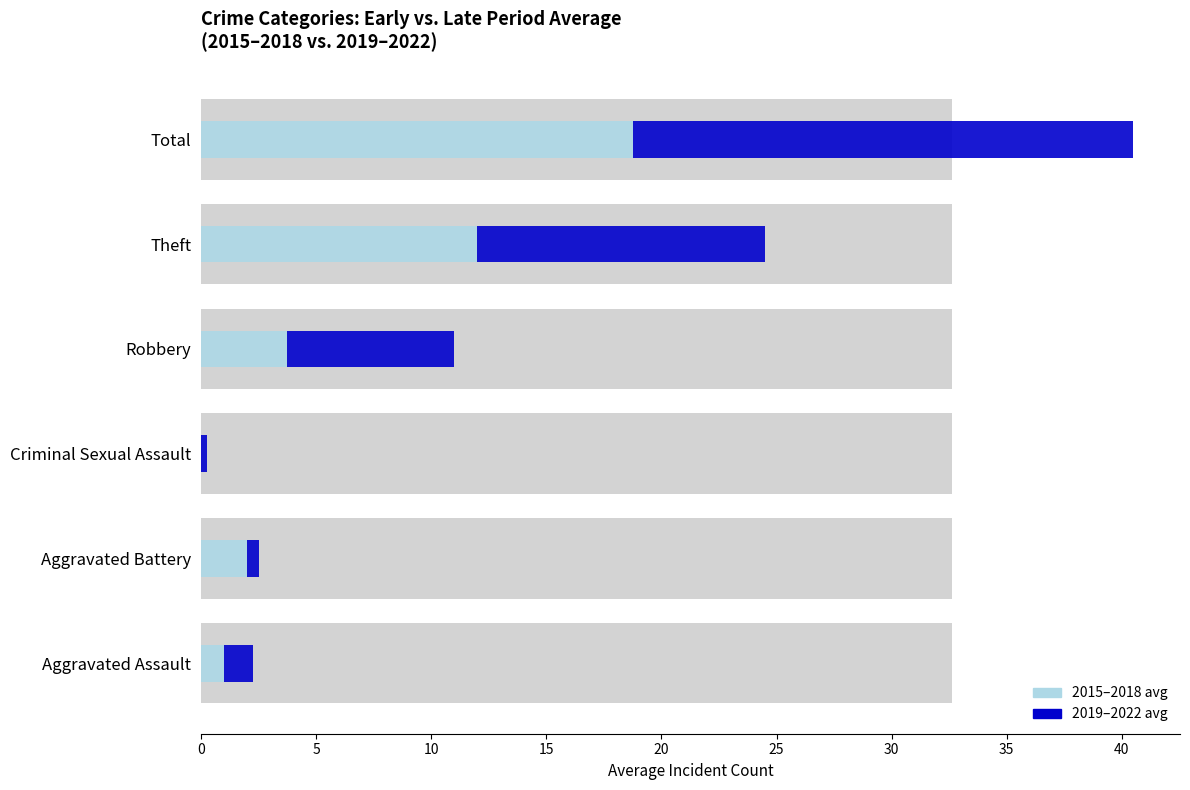

True or false: 2019-2022 avg has a value of 1.2 at Aggravated Assault.

True